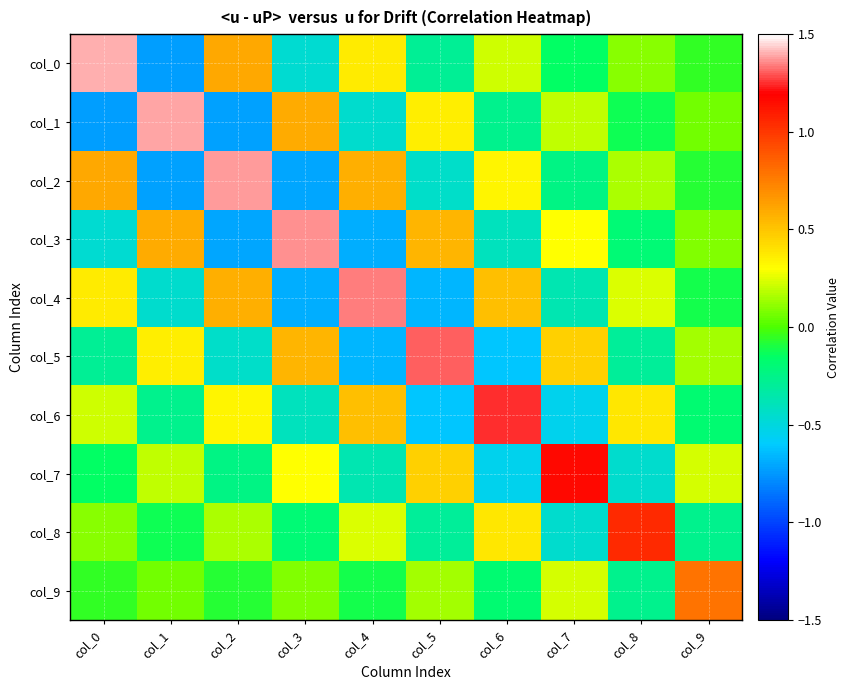

Count the number of data series in this chart.

10